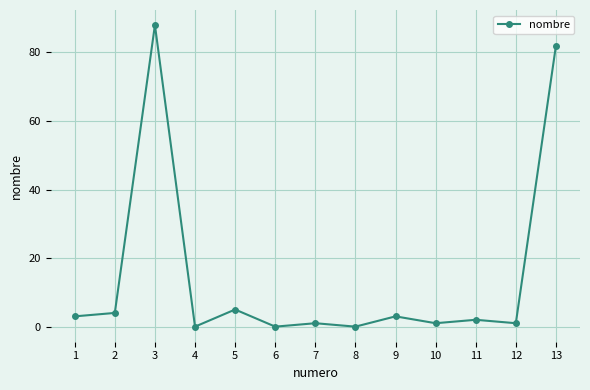

What is the change in value from 6 to 11?

+2